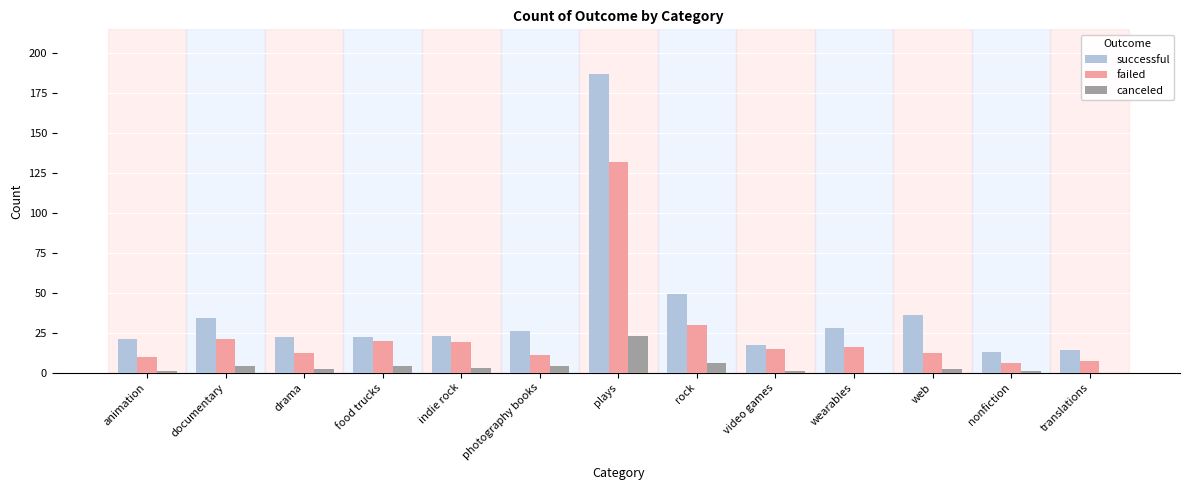

At which category is the sum across all series the highest?

plays